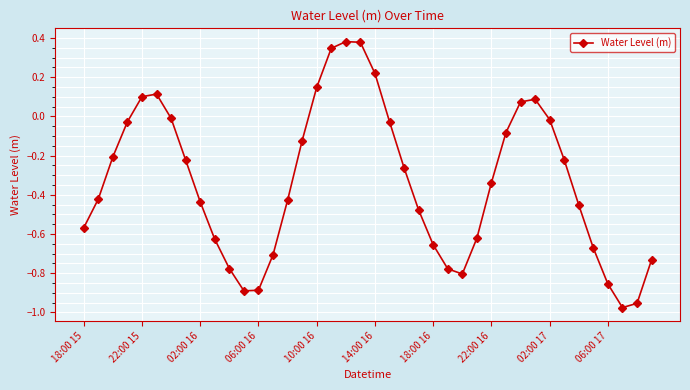

Does the chart display data point markers on the line(s)?

Yes